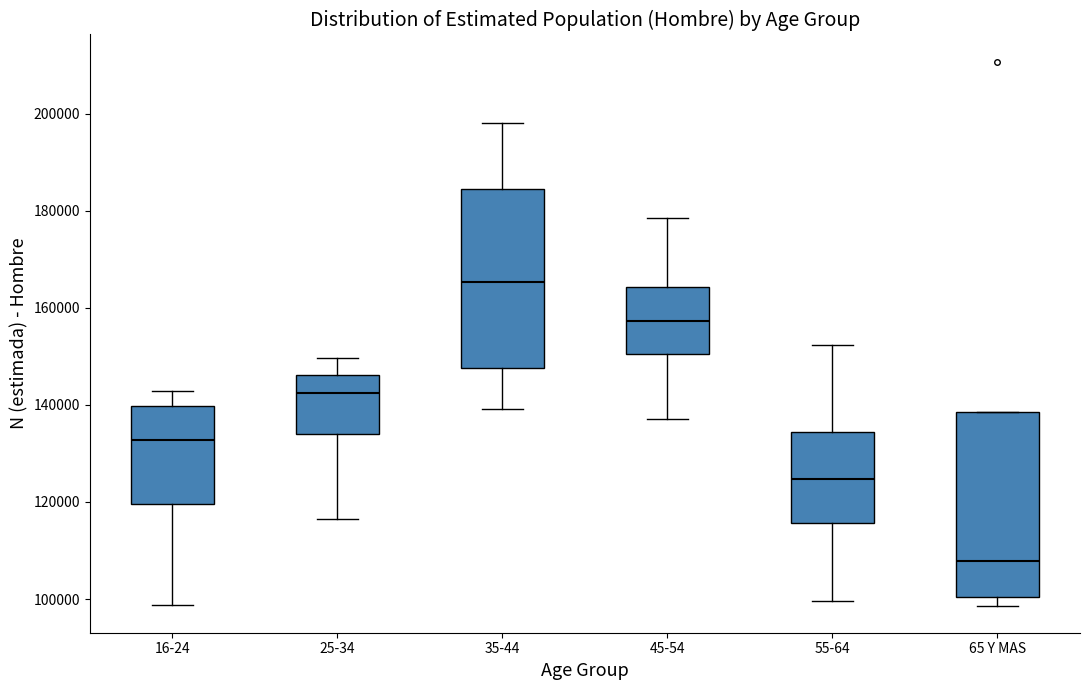

Where does the lower whisker of the box for 16-24 end on the y-axis? The values are not printed on the chart, so give them approximately, as read against the axis.

98000